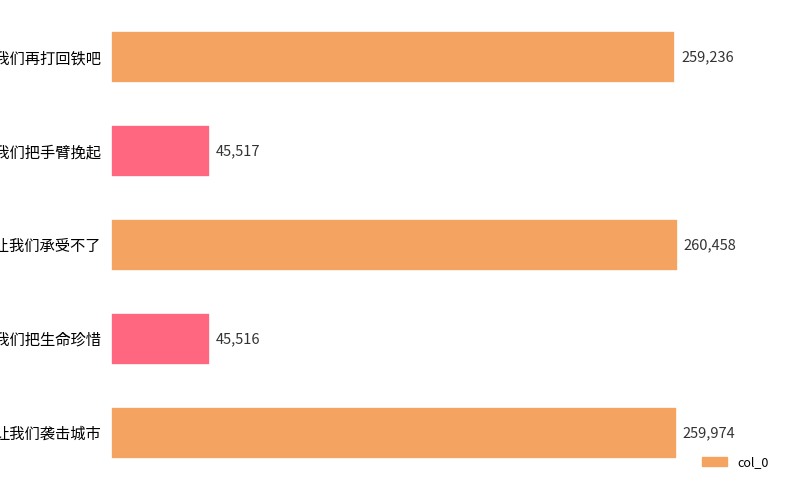

Reading top to bottom, list all the values displayed in this chart.

259236	45517	260458	45516	259974